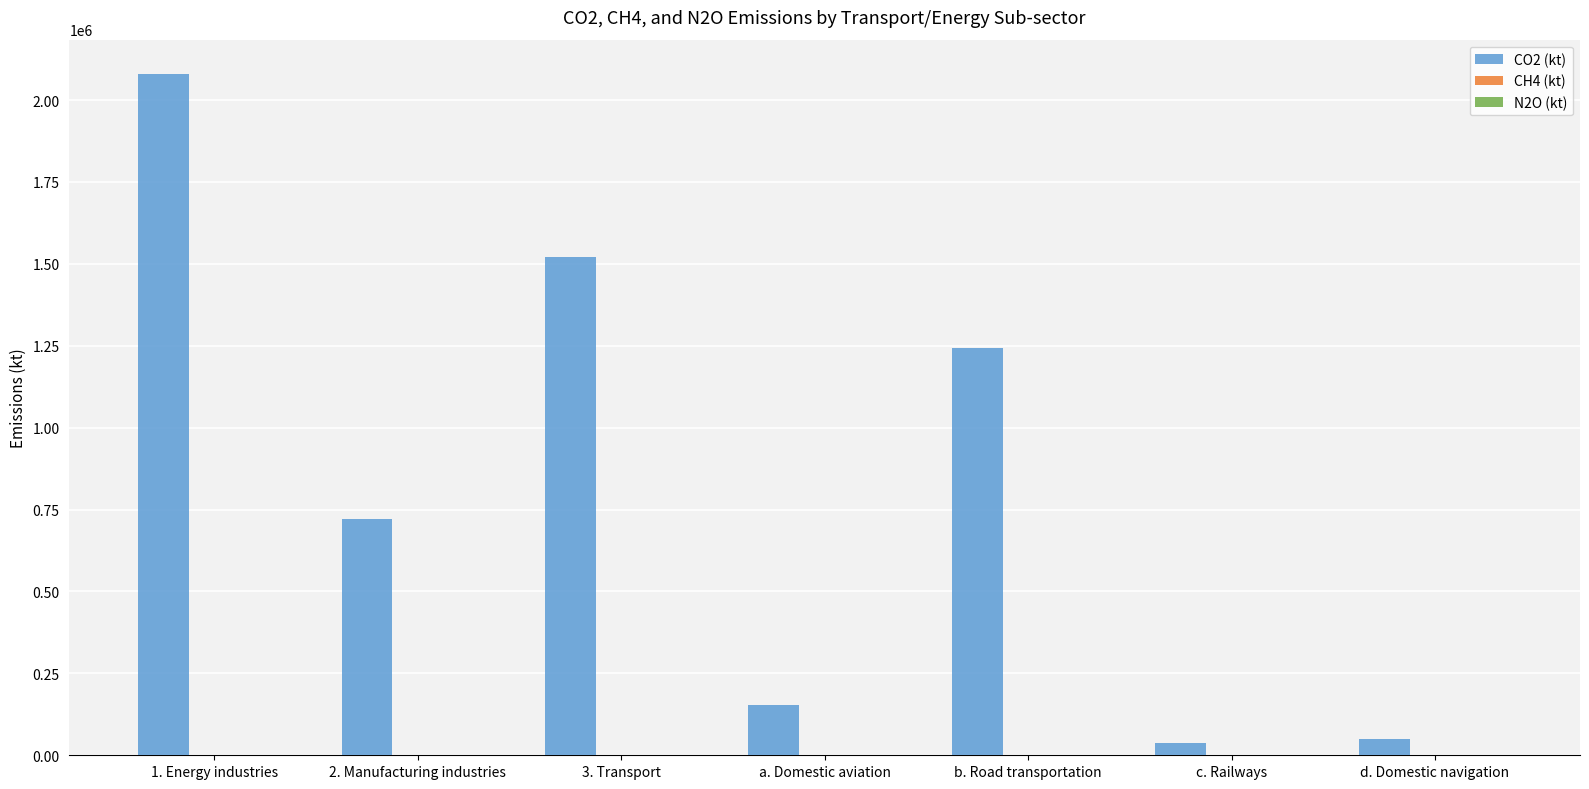

What is the maximum value shown in the chart?

2080140.5